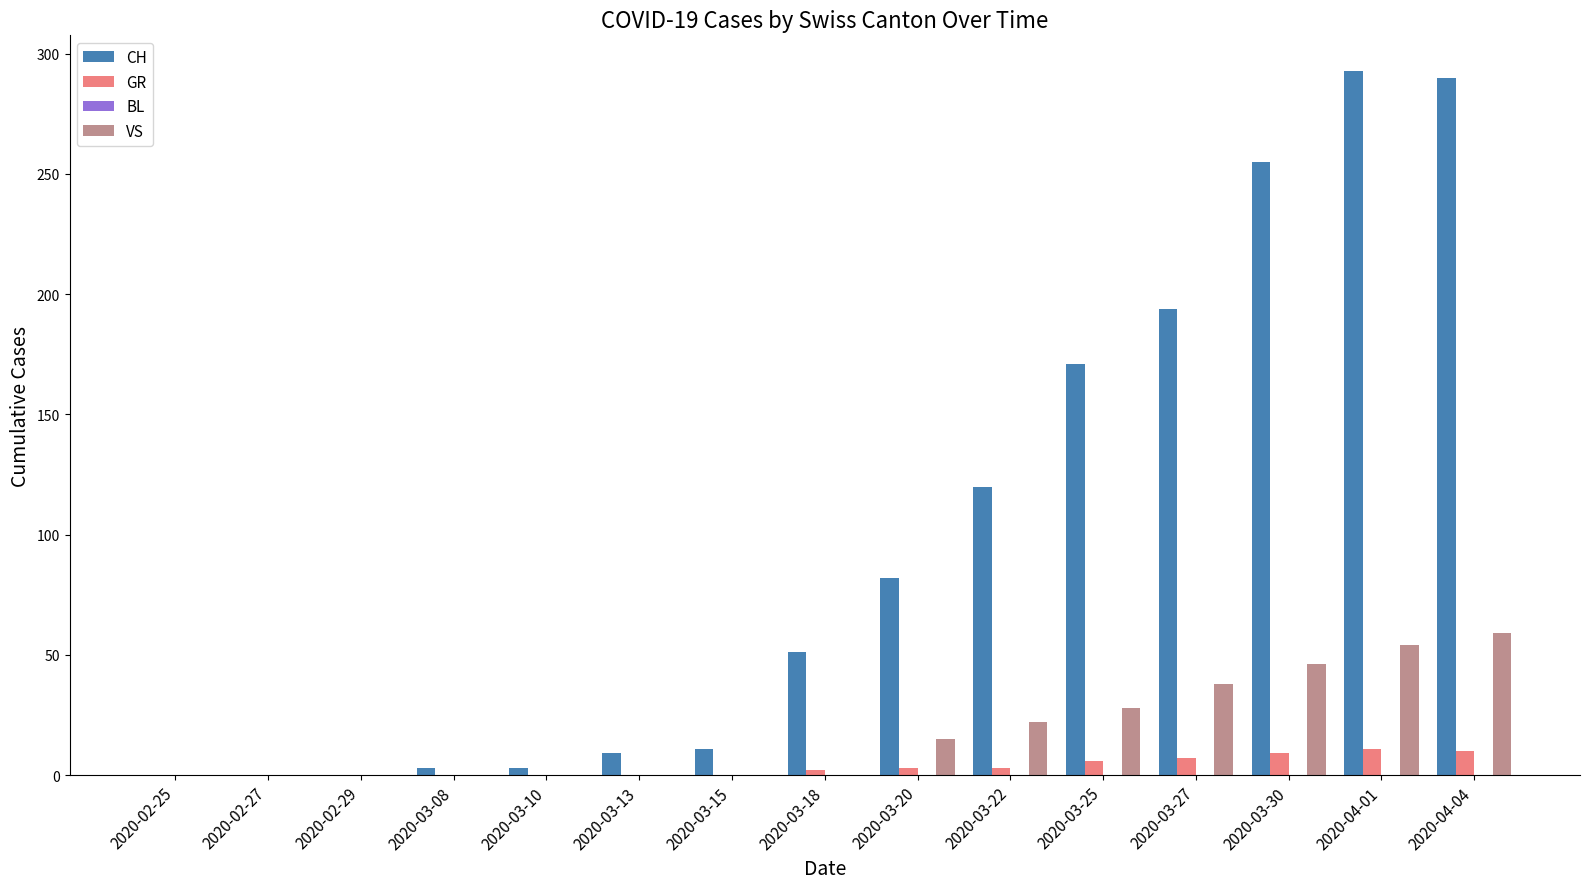

Which series changed the most between 2020-03-08 and 2020-03-22?

CH